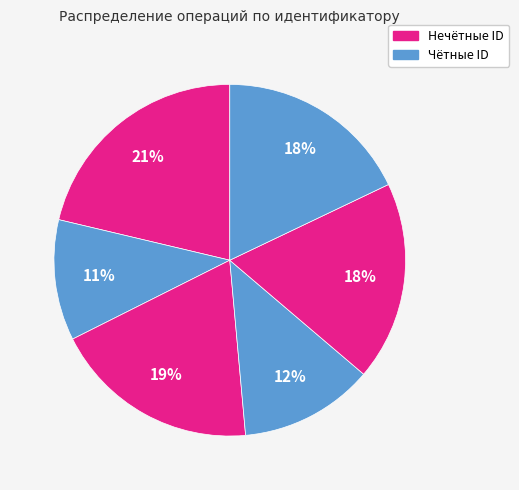

How many segments does this pie chart have?

6